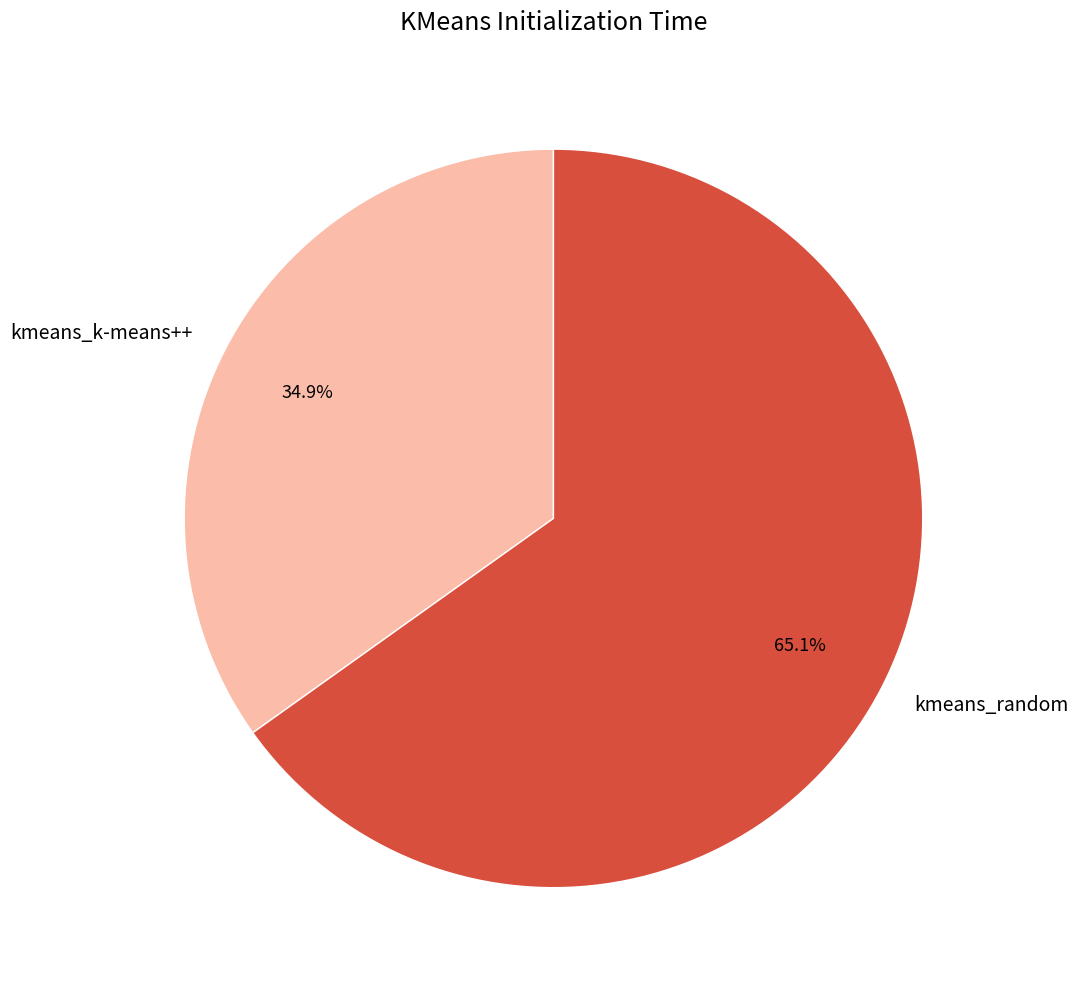

To the nearest percent, what is the difference between the kmeans_k-means++ and kmeans_random slice percentages?

30%